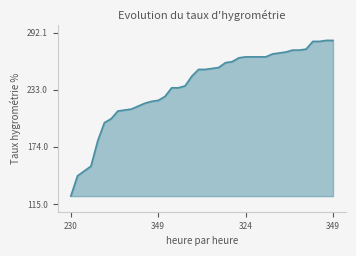

What is the maximum value shown in the chart?

284